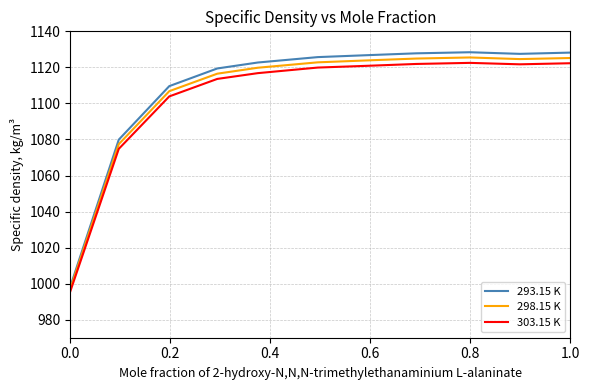

What is the maximum value for 293.15 K?

1128.4